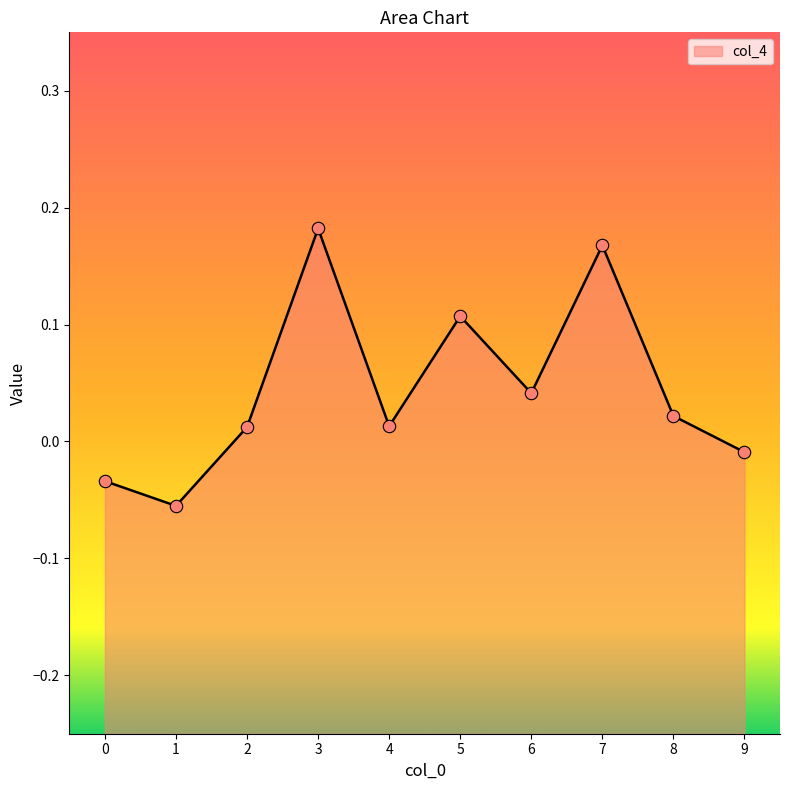

Which has a higher value, 1 or 2?

2